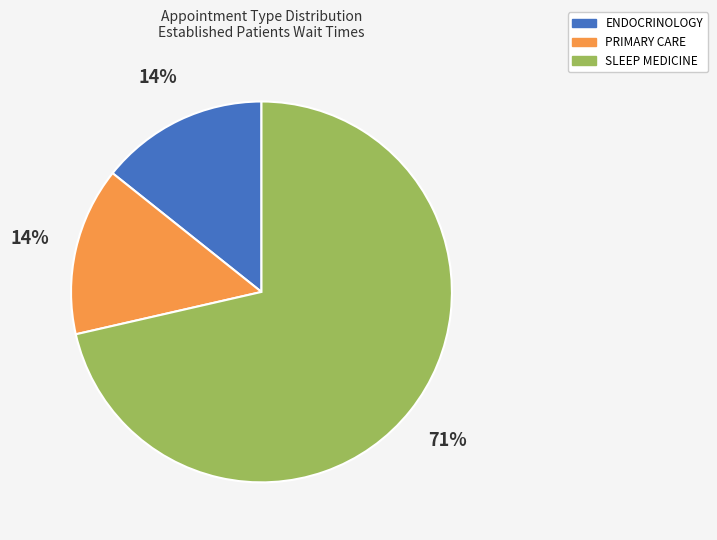

How many slices are in this pie chart?

3